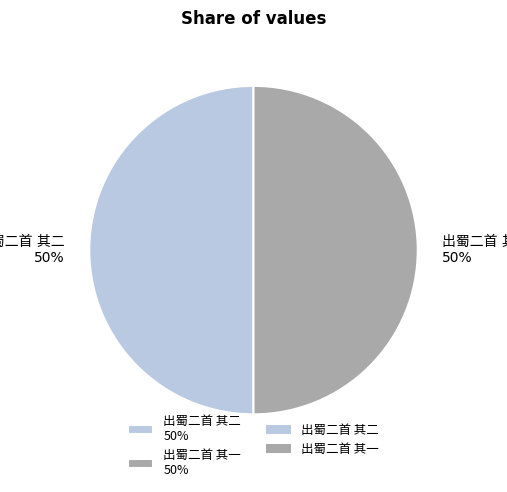

To the nearest percent, what is the average slice percentage?

50%